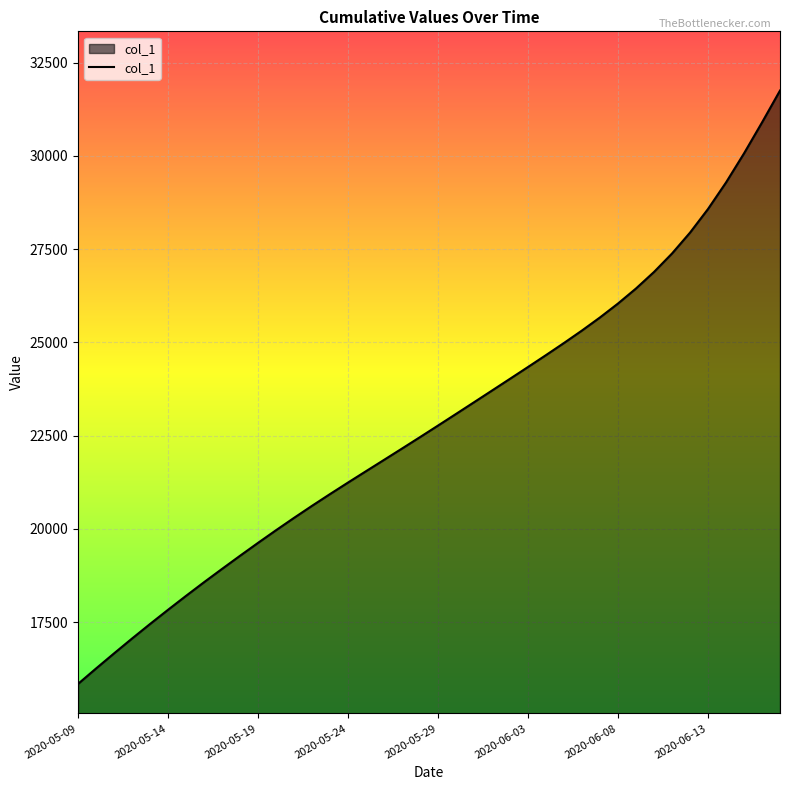

What is the minimum value shown in the chart?

15842.6